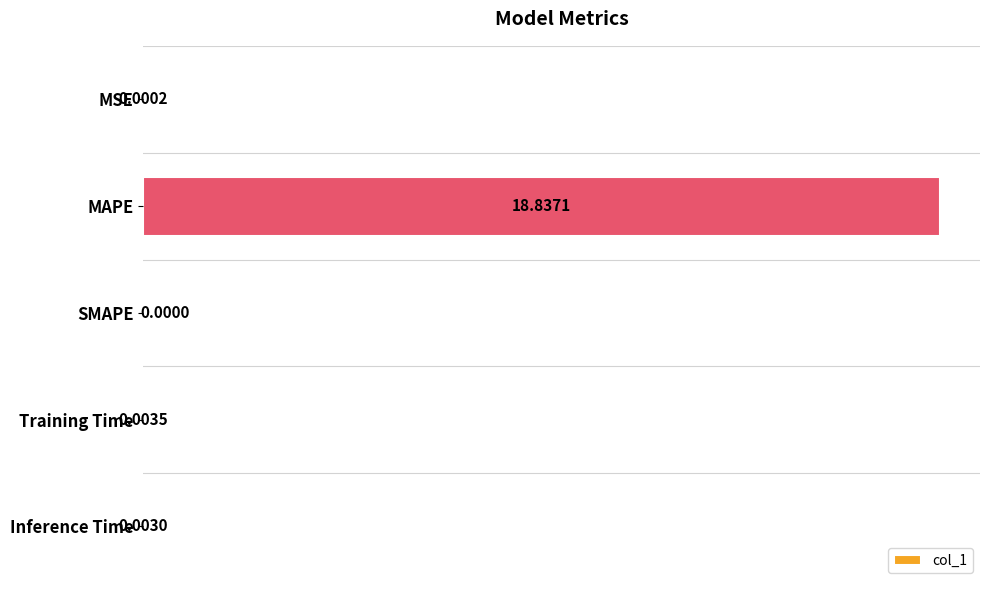

At which category does the chart reach its peak across all series?

MAPE